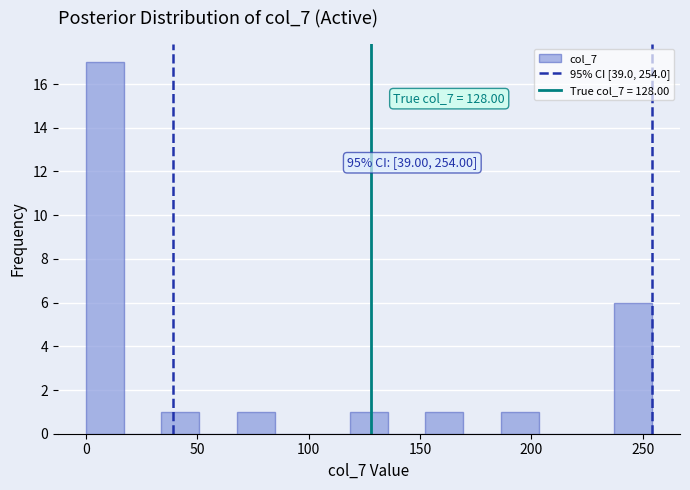

Read against the x-axis, roughly where is the centre of the tallest bar?

10